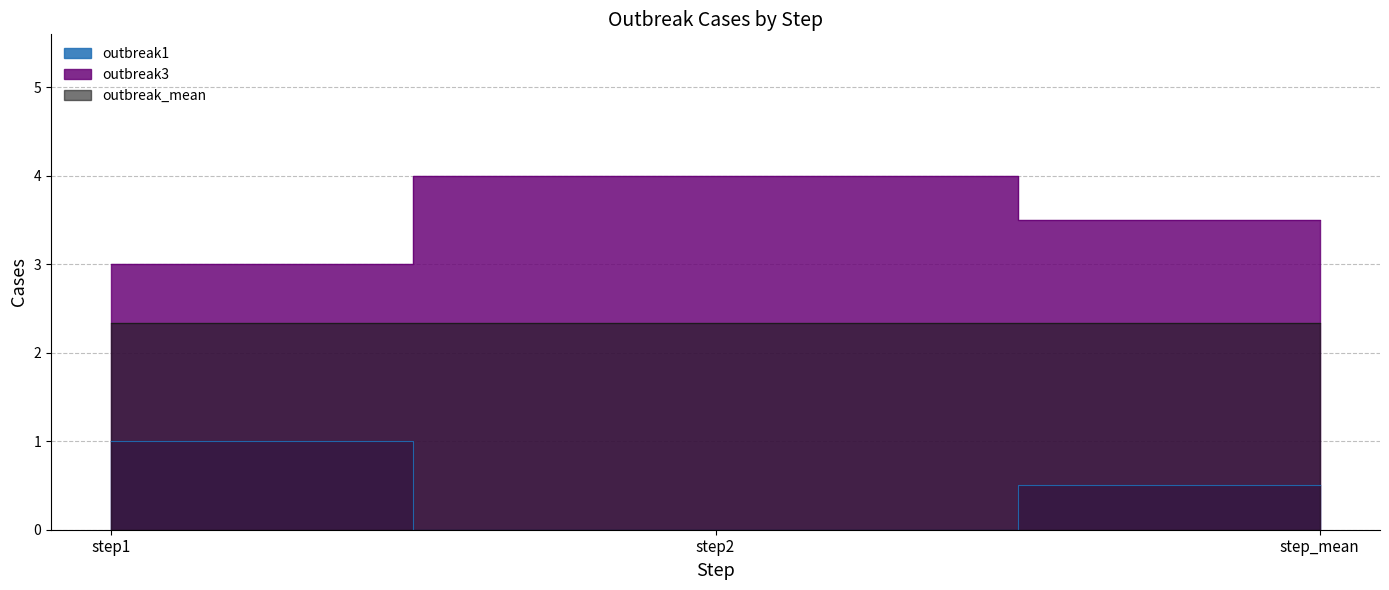

At which category is the sum across all series the highest?

step1